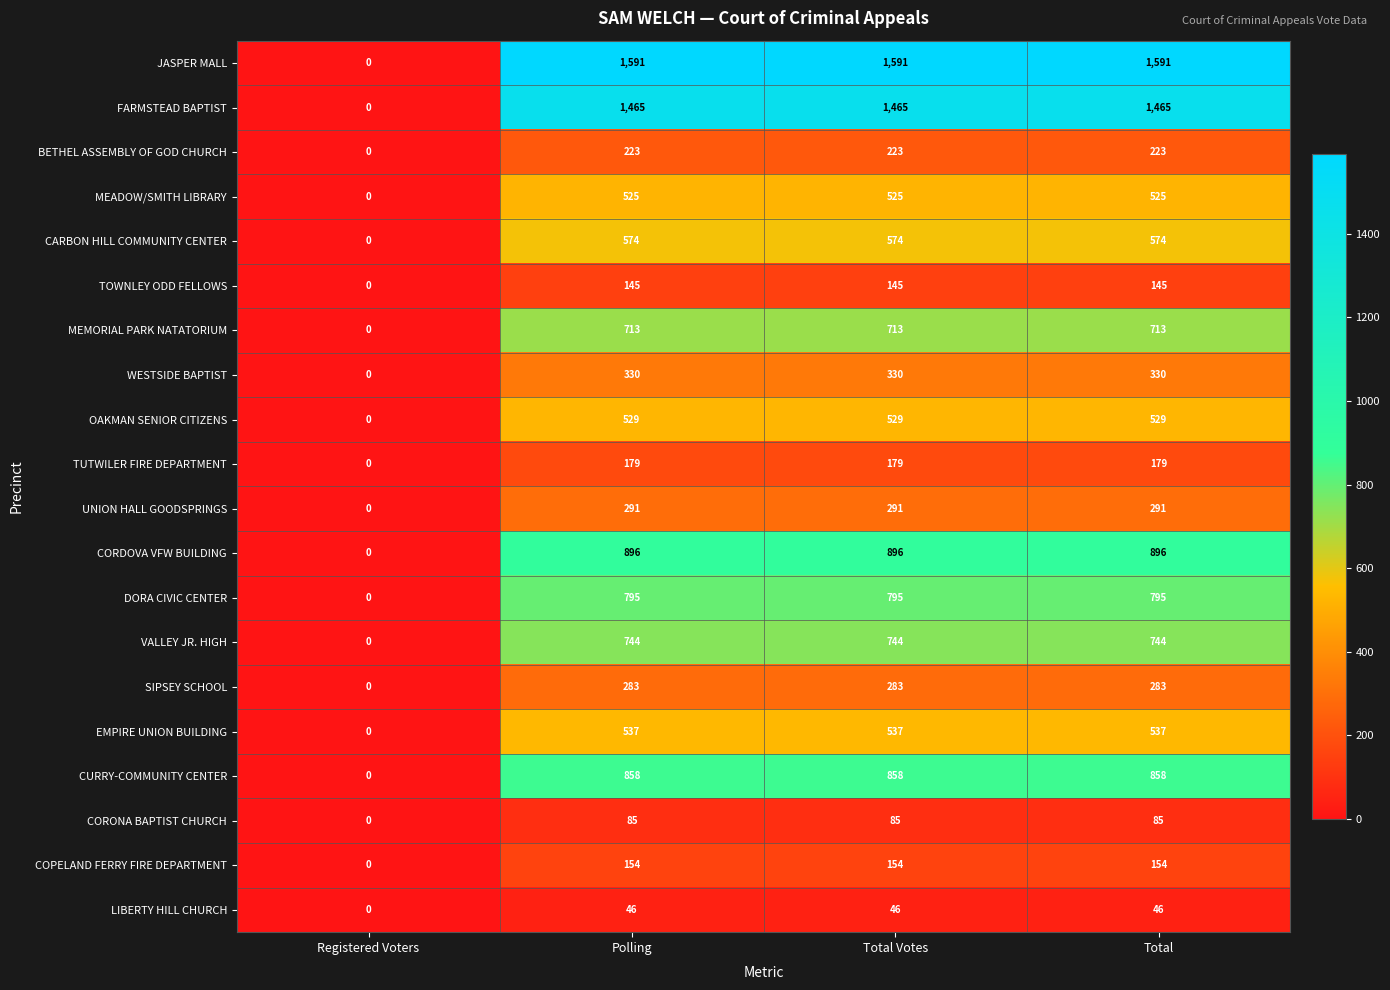

Which series has the largest range (max minus min)?

JASPER MALL